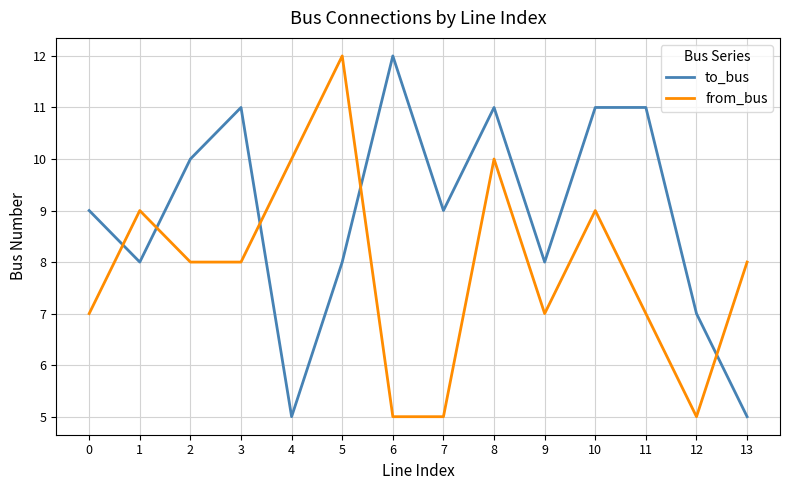

List the series in order of their overall mean, highest first.

to_bus, from_bus